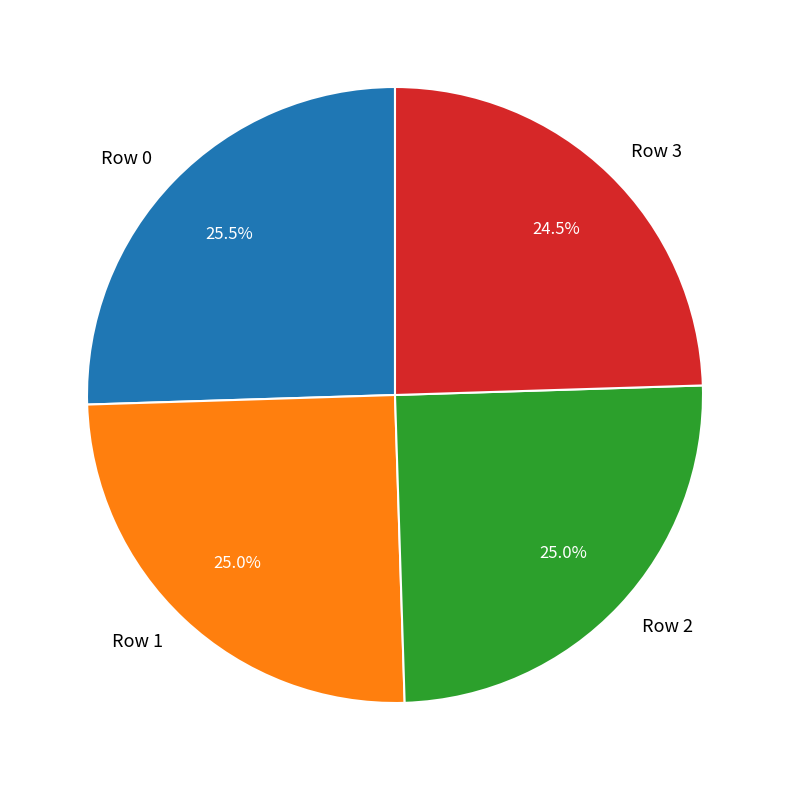

Is Row 1 the majority of the pie?

No